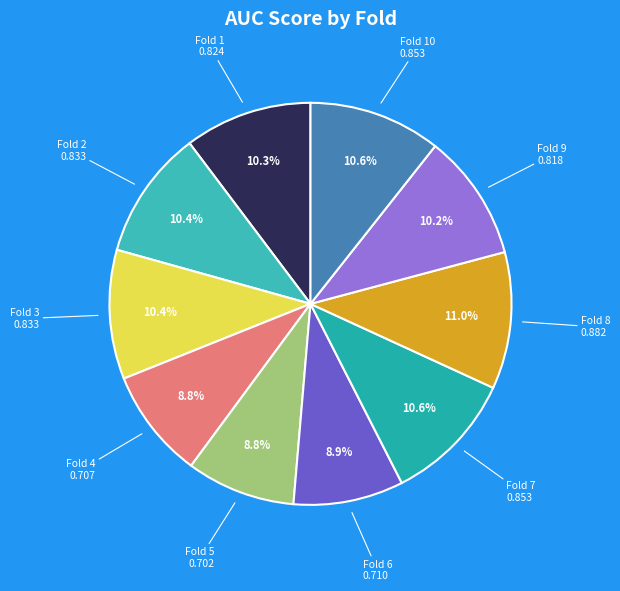

What percentage is NOT represented by Fold 6?

91.1%